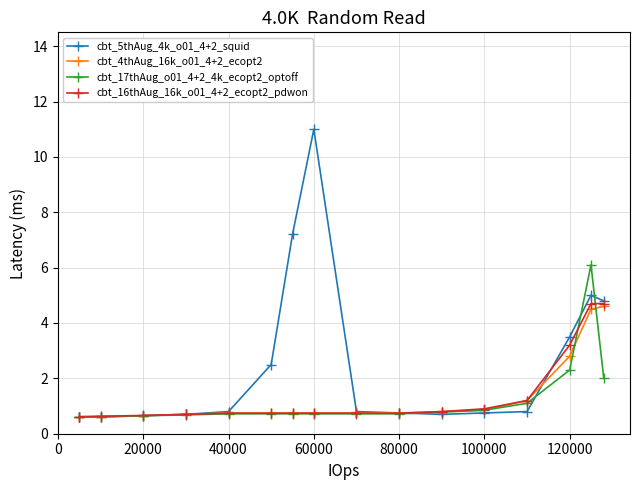

Which series has the widest spread of values?

cbt_5thAug_4k_o01_4+2_squid